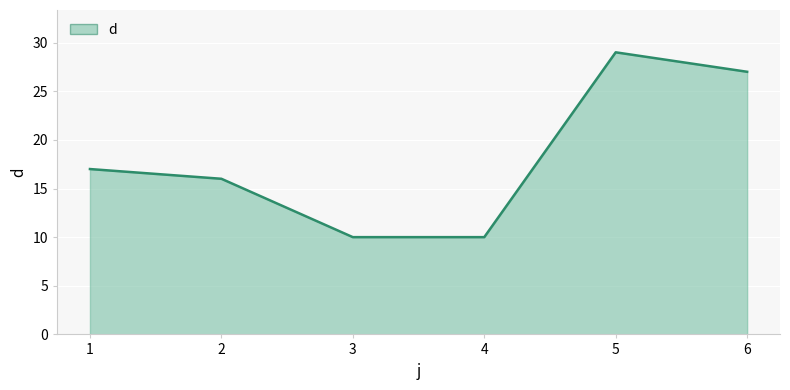

Does the chart display data point markers on the line(s)?

No